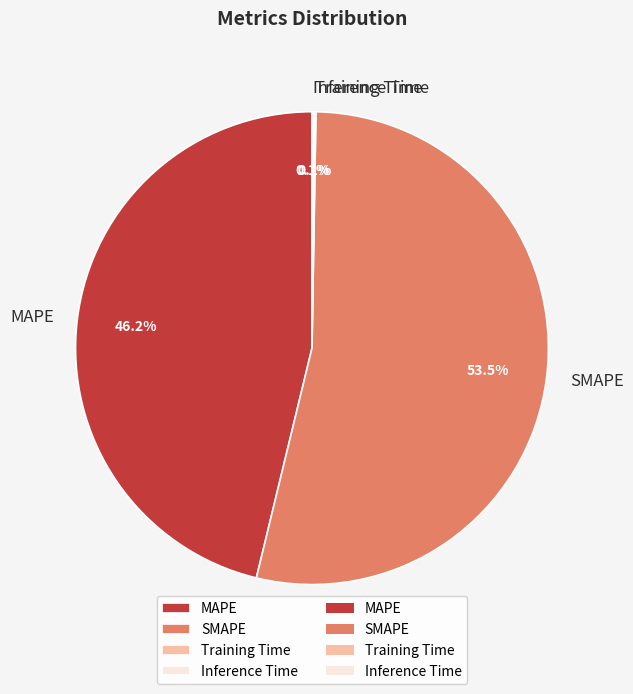

Is SMAPE the majority of the pie?

Yes